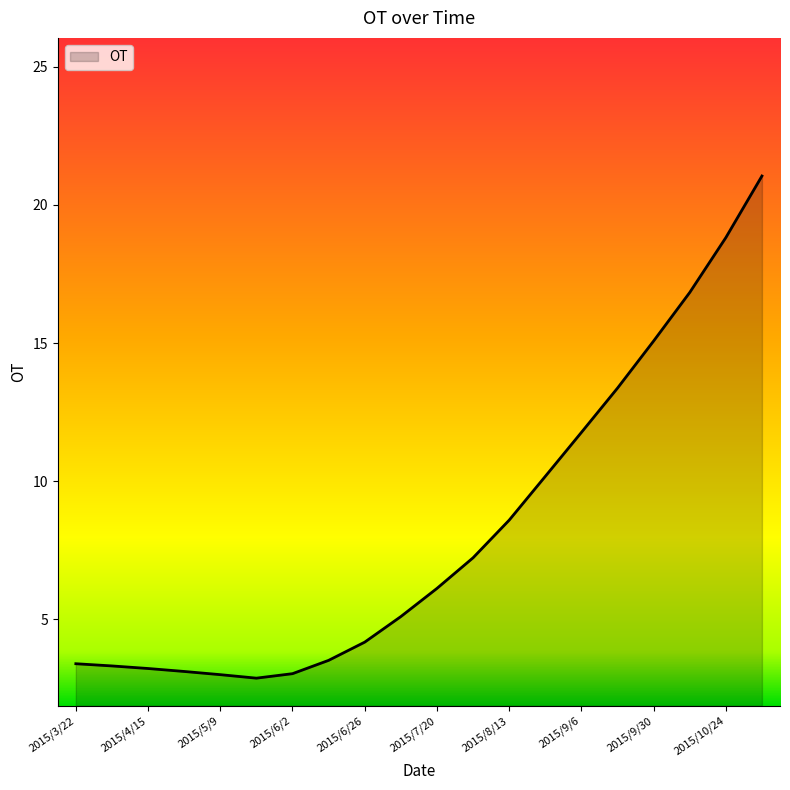

Count the number of categories in the chart.

20